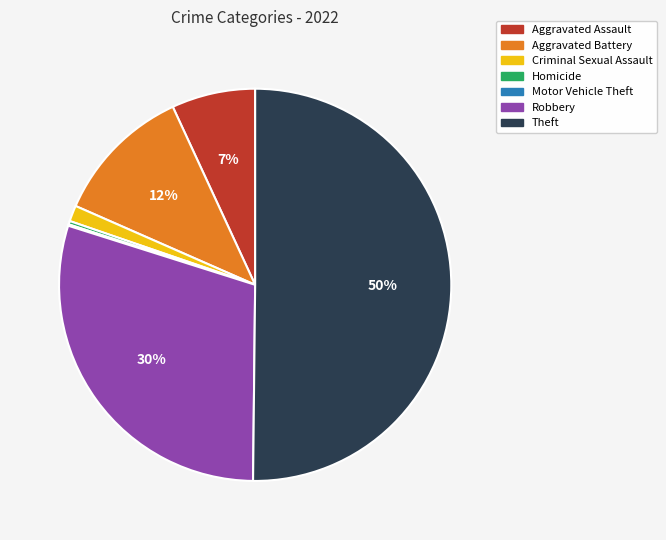

What percentage is the Criminal Sexual Assault slice, to the nearest percent?

1%